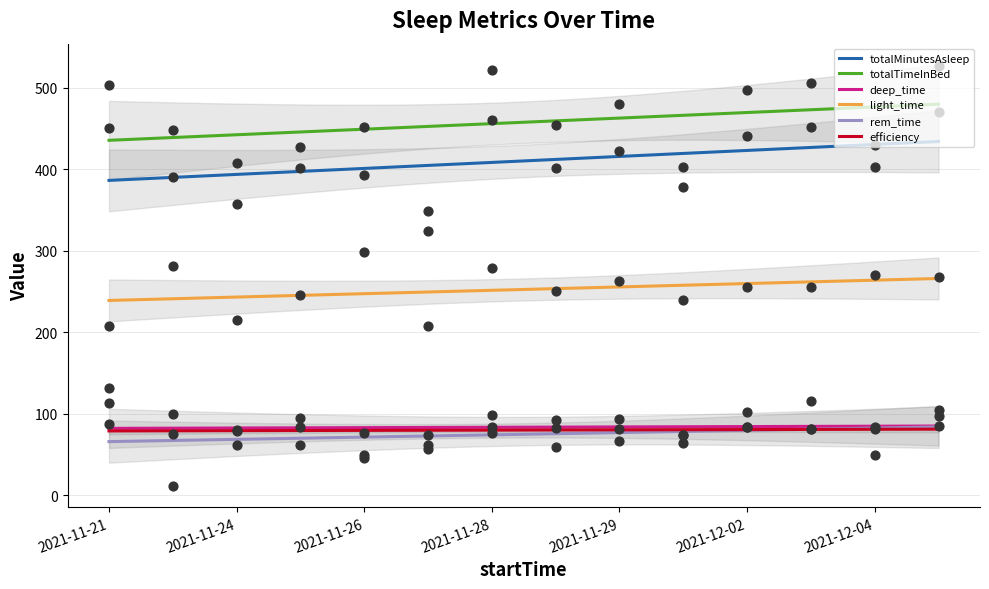

What are all the series names shown in the legend?

totalMinutesAsleep, totalTimeInBed, deep_time, light_time, rem_time, efficiency